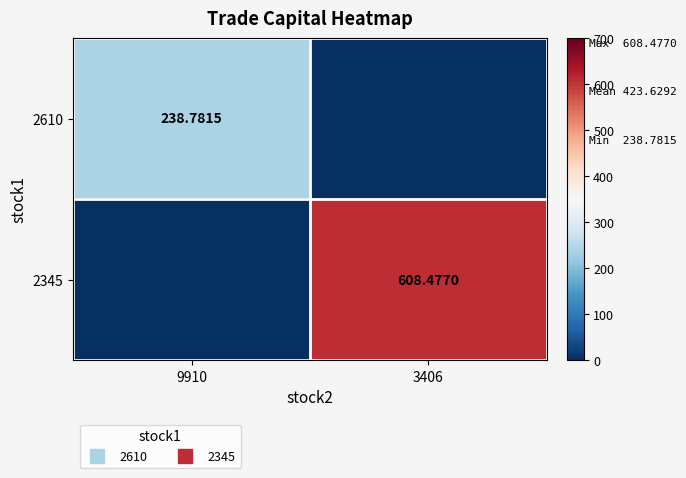

List the series in order of their overall mean, highest first.

2345, 2610